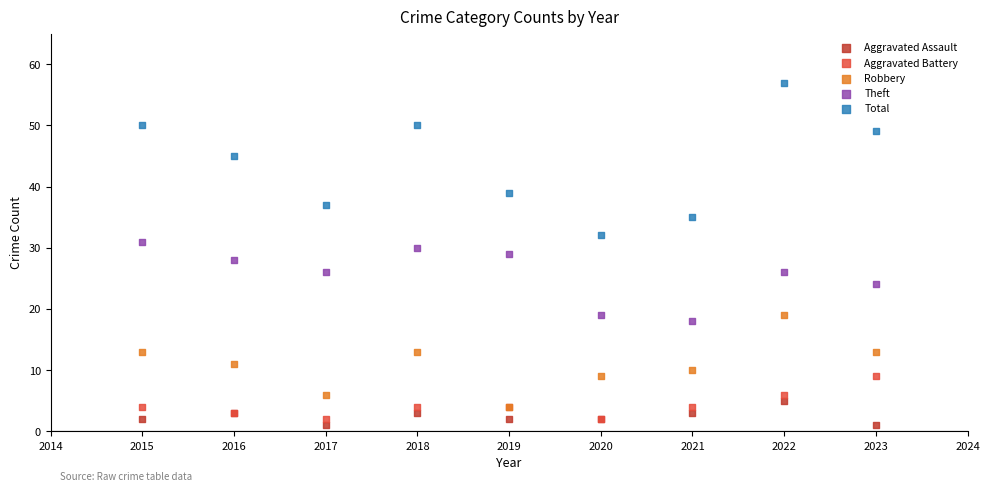

In the Total series, what Y value is closest to 44?

45